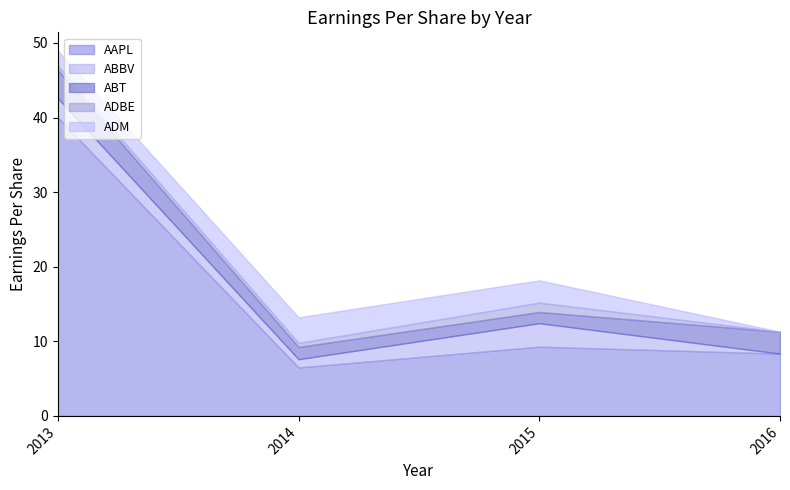

True or false: ABT has more than 0 points higher than both neighbors.

False